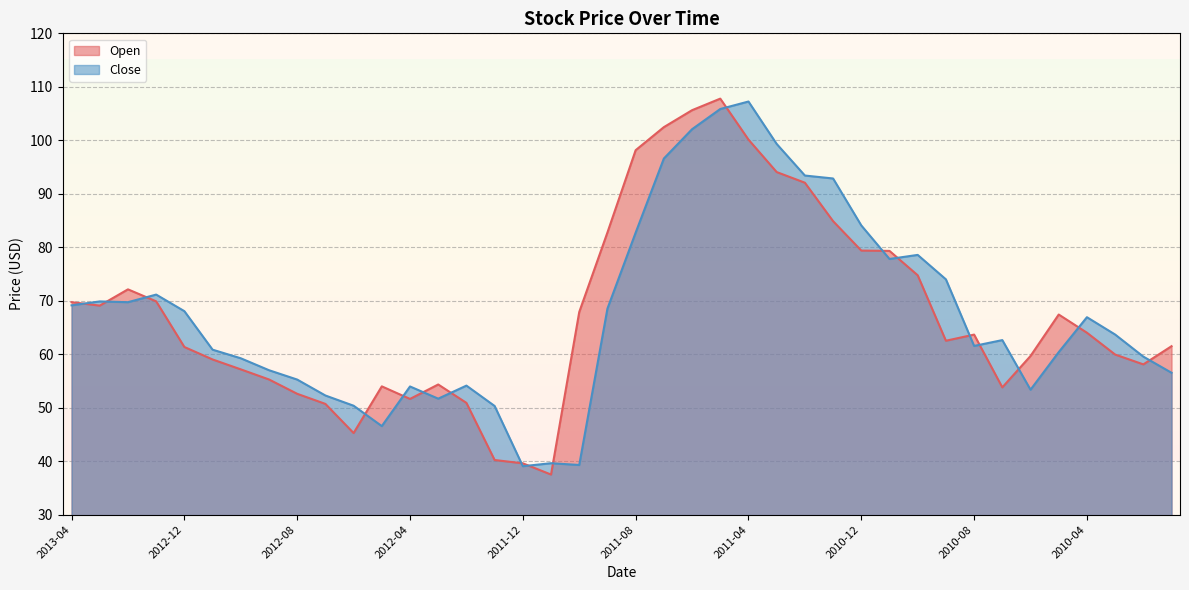

What is the minimum value shown in the chart?

37.5